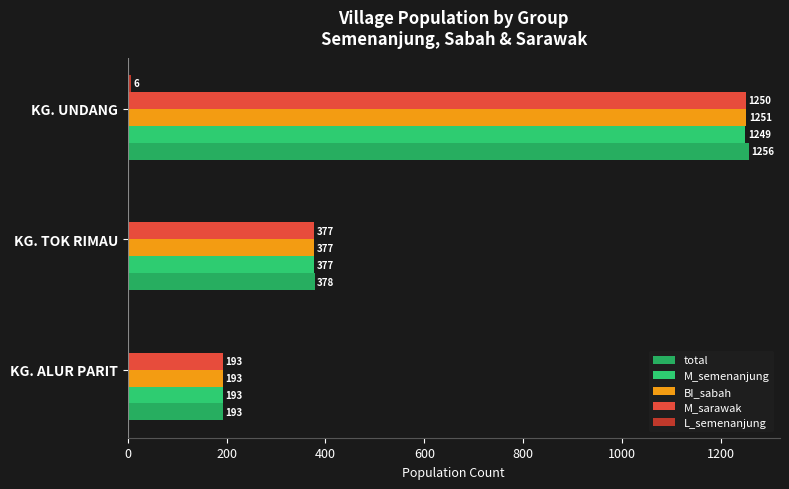

Count the number of data series in this chart.

5